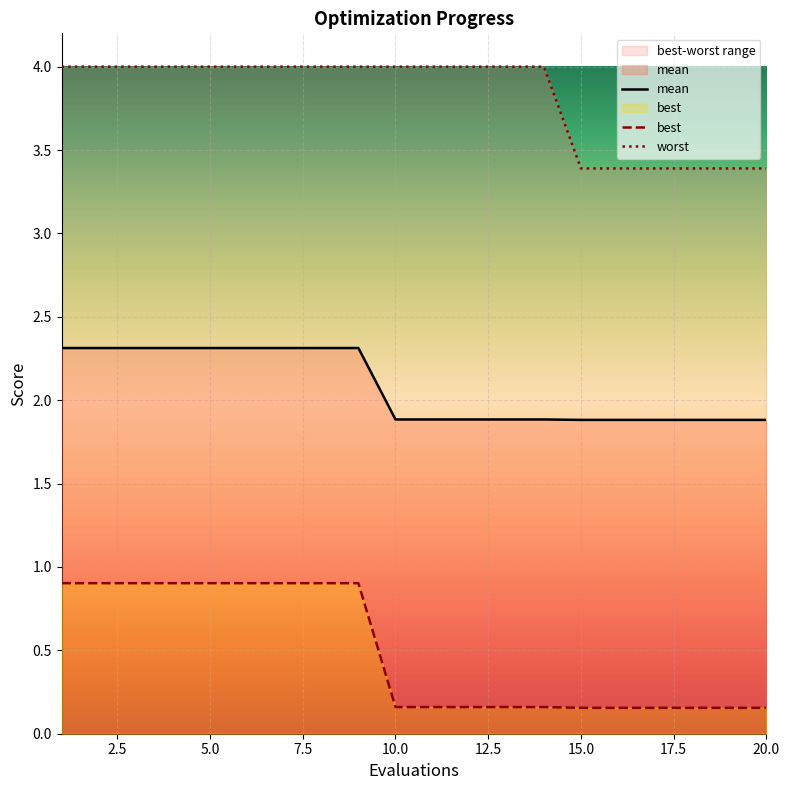

True or false: mean has a value of 0.5 at 20.0.

False